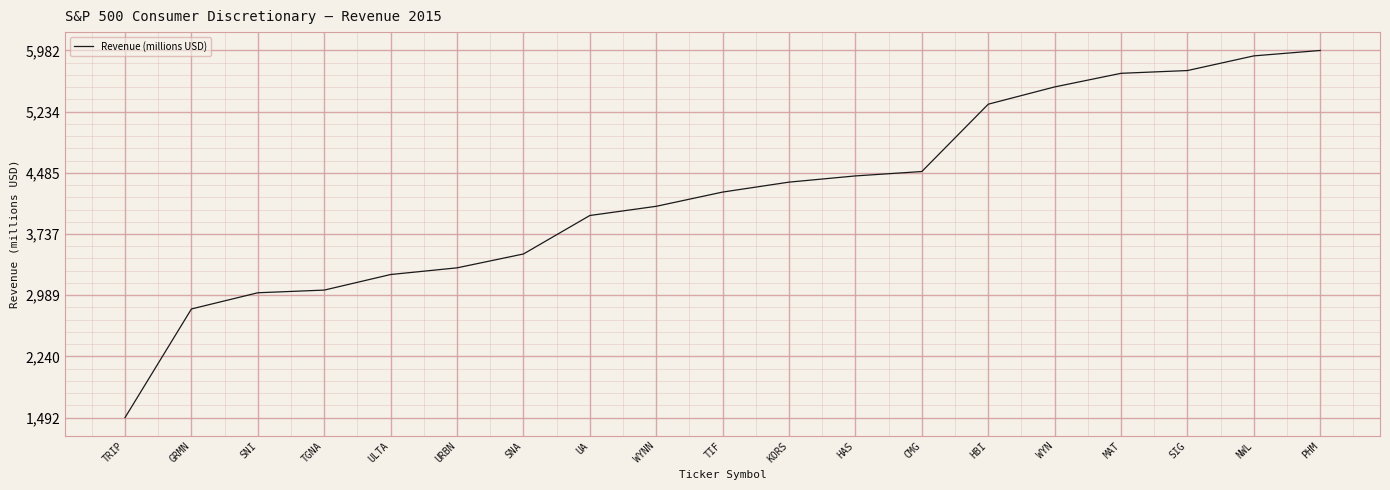

Approximately how many times larger is the value at TGNA compared to UA?

0.8